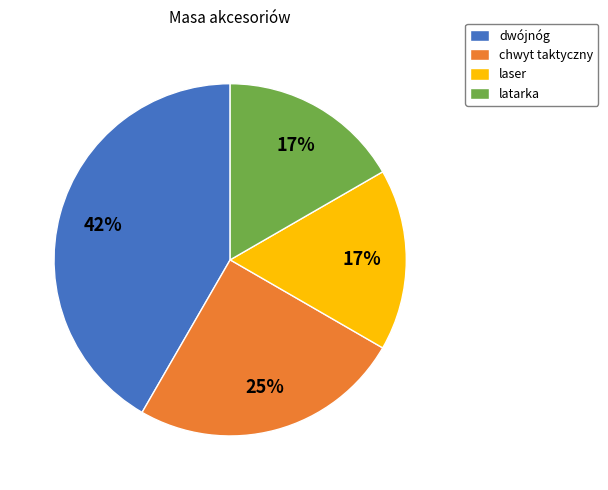

To the nearest percent, what is the difference between the dwójnóg and laser slice percentages?

25%